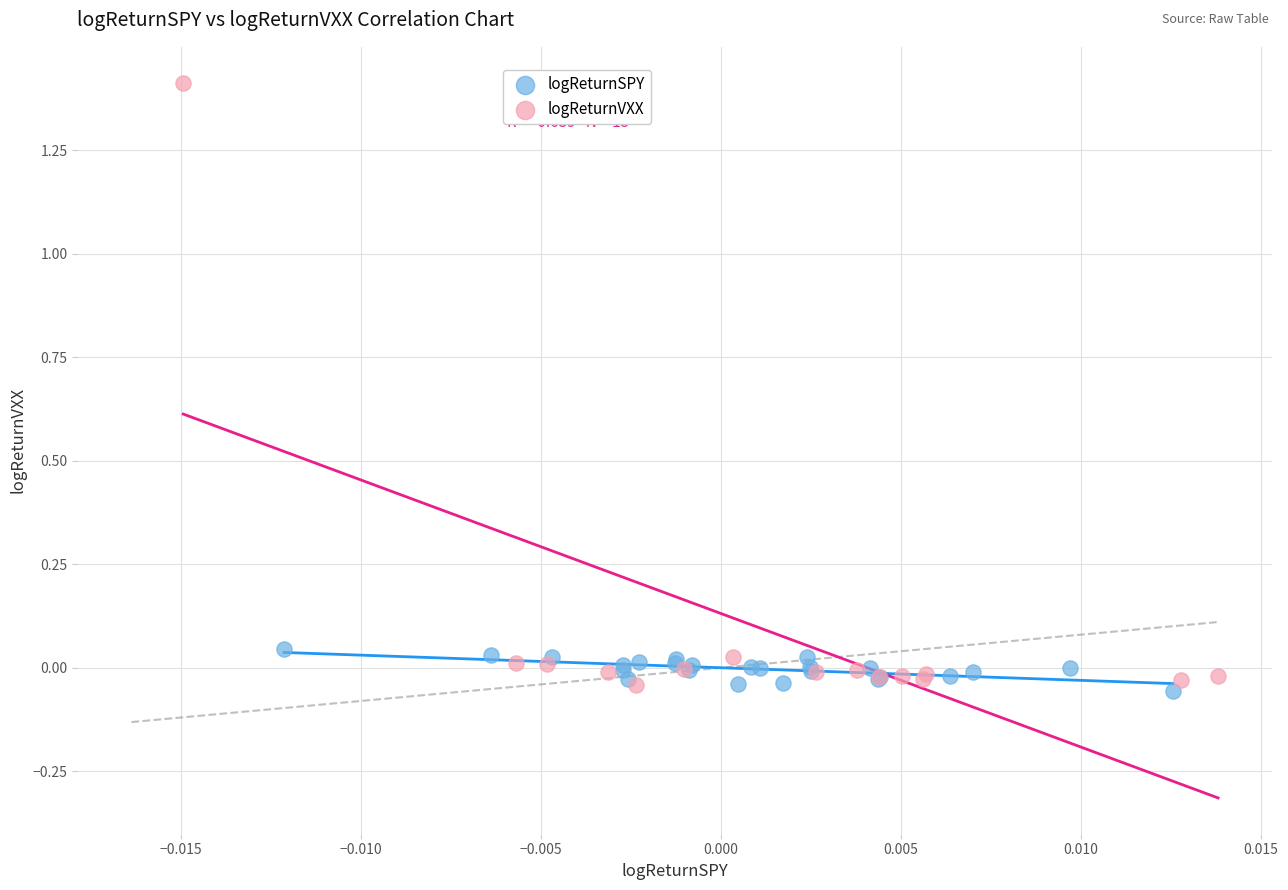

Which series has the largest Y range (max minus min)?

logReturnVXX